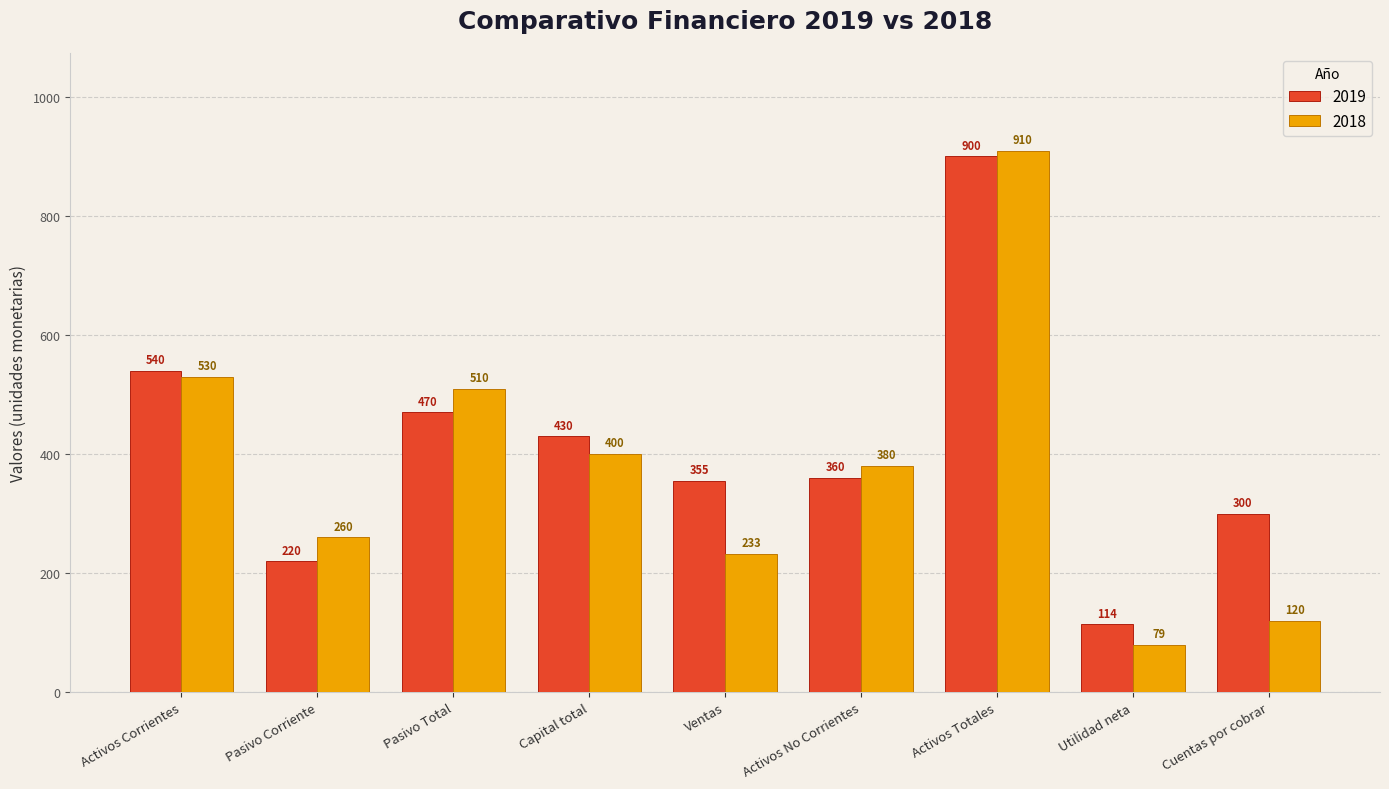

What is the minimum value for 2018?

79